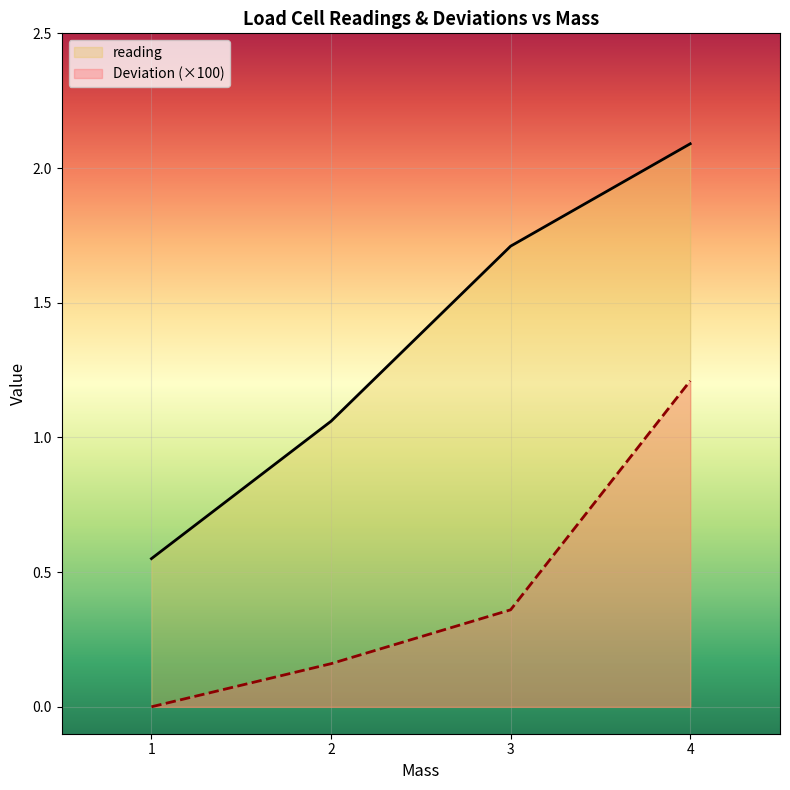

How many lines are shown in the chart?

2